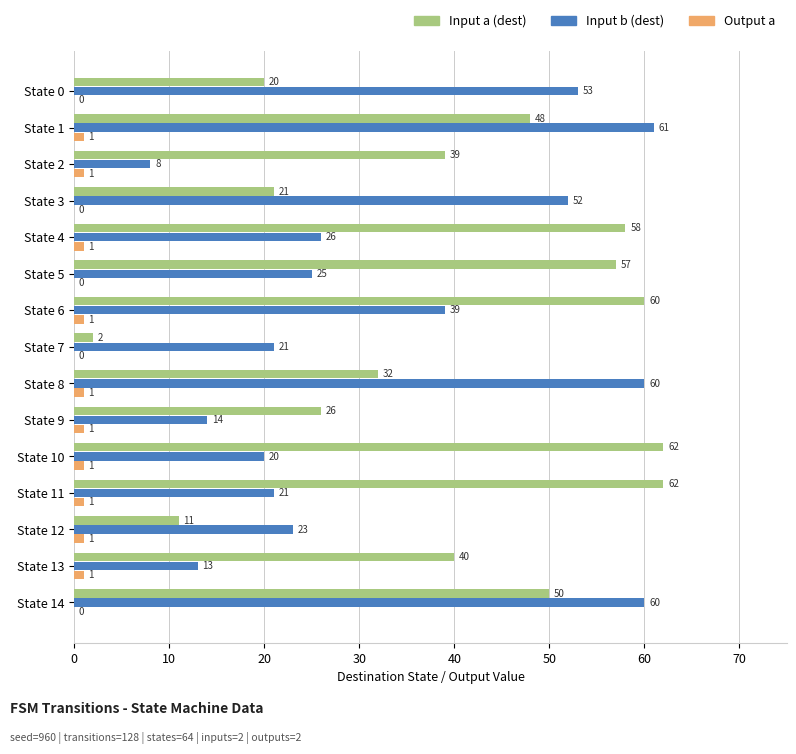

What is the sum of all Input a (dest) values?

588